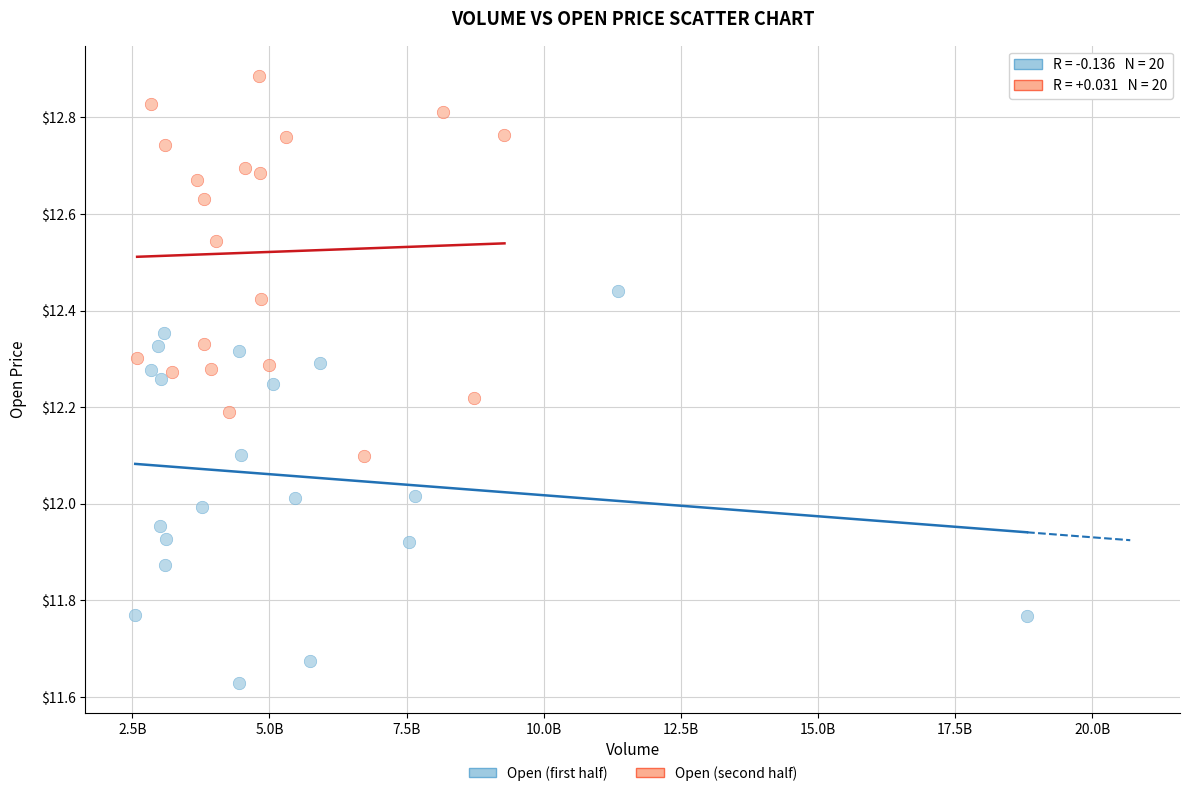

Which series contains the highest Y value?

Open (second half)